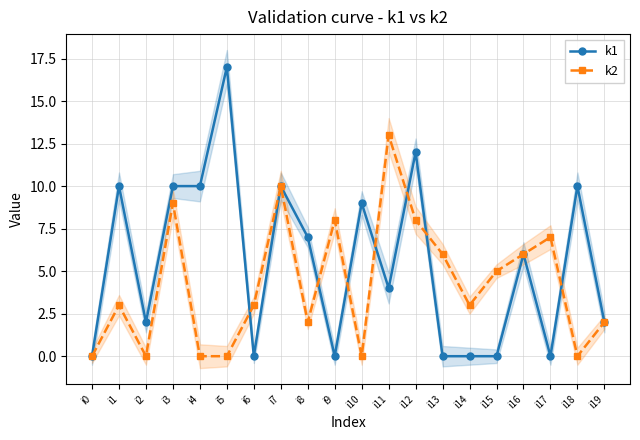

Which series has the largest total across all categories?

k1